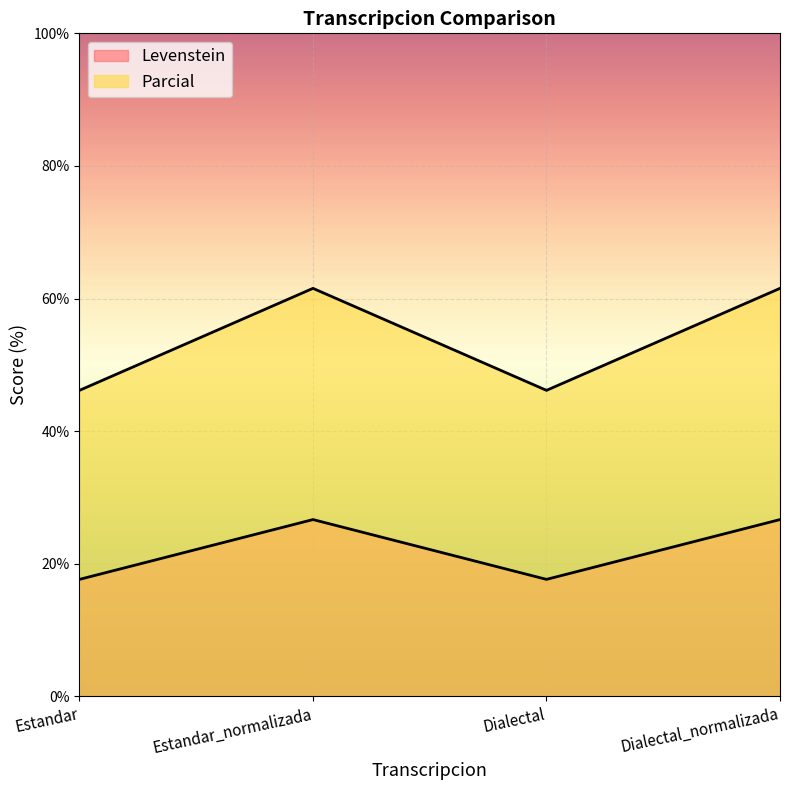

Which category has the highest value in the Parcial series?

Estandar_normalizada